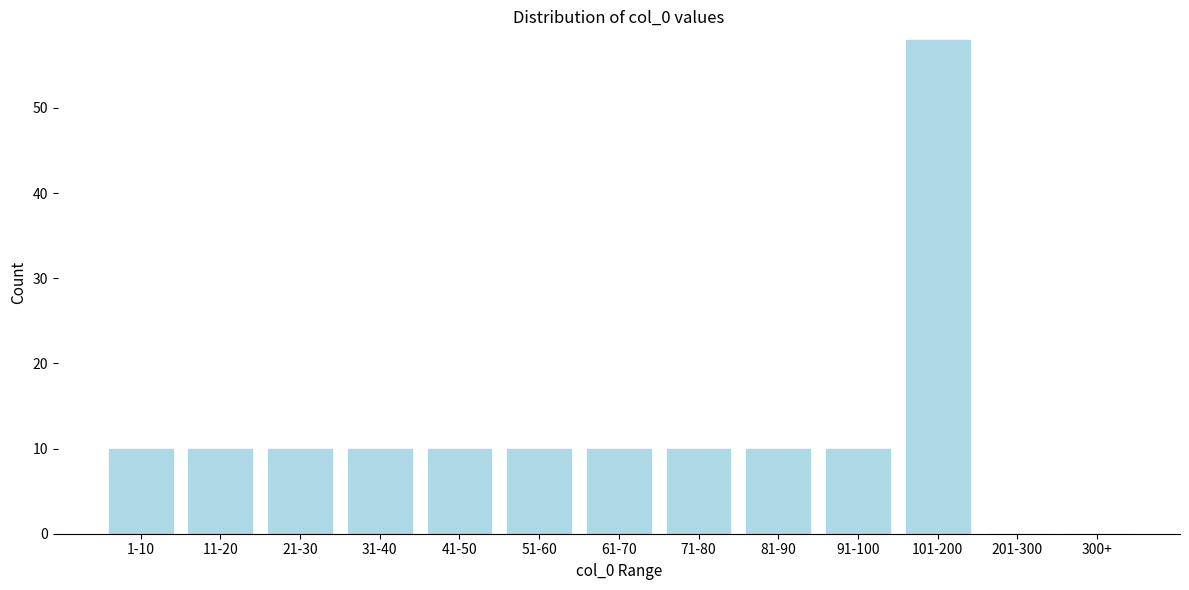

Reading right to left, list all the values displayed in this chart.

300+=0	201-300=0	101-200=58	91-100=10	81-90=10	71-80=10	61-70=10	51-60=10	41-50=10	31-40=10	21-30=10	11-20=10	1-10=10